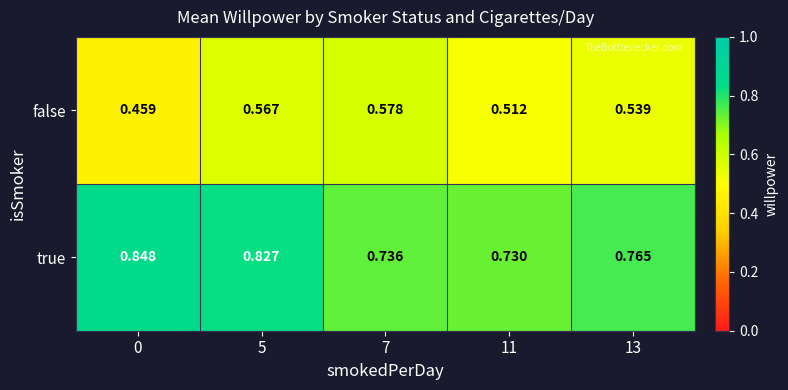

Between 5 and 11, which series saw the biggest shift?

true